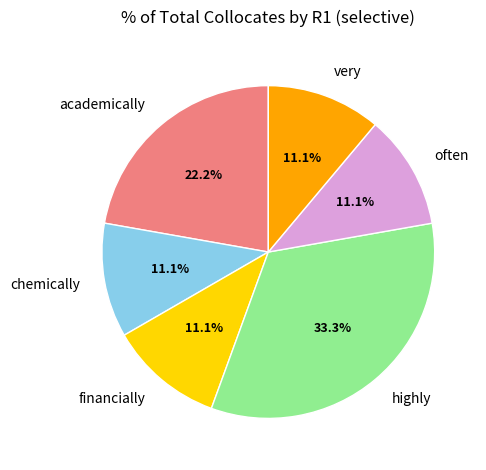

Is chemically the majority of the pie?

No